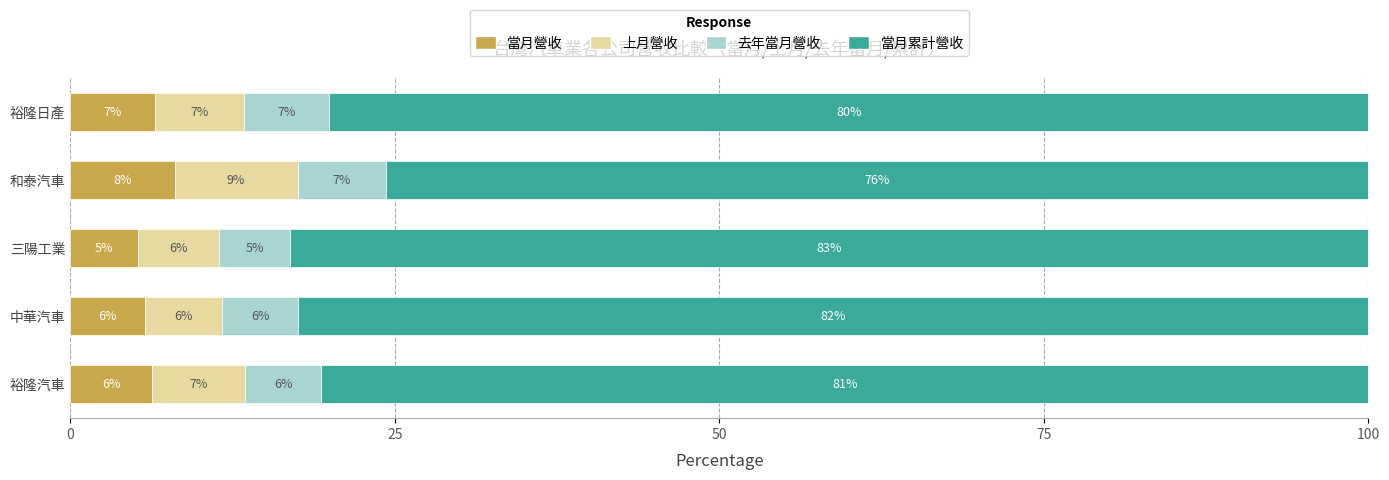

What is the approximate value of 當月營收 at 中華汽車?

5.7